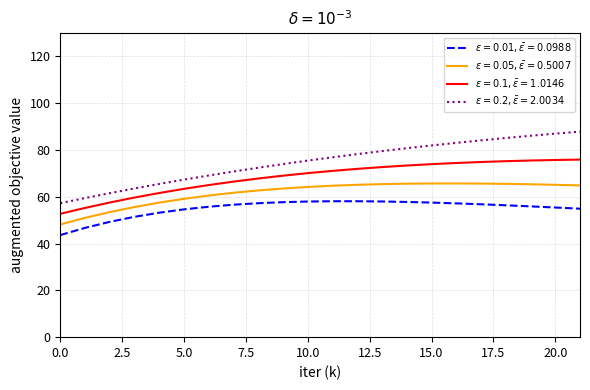

What is the greatest value displayed?

87.9